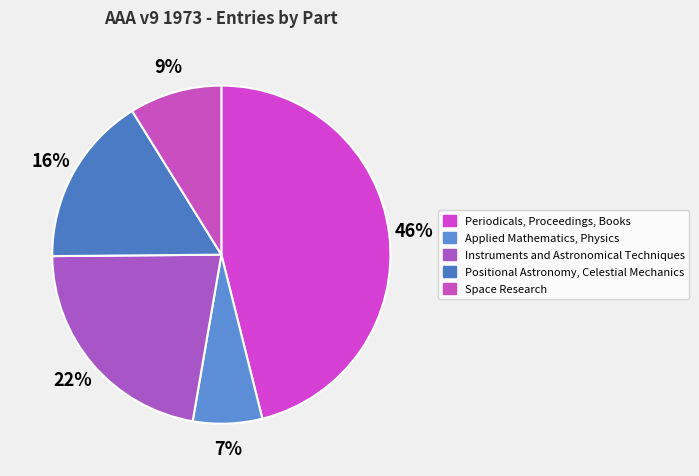

To the nearest percent, what percentage of the pie is Instruments and Astronomical Techniques?

22%